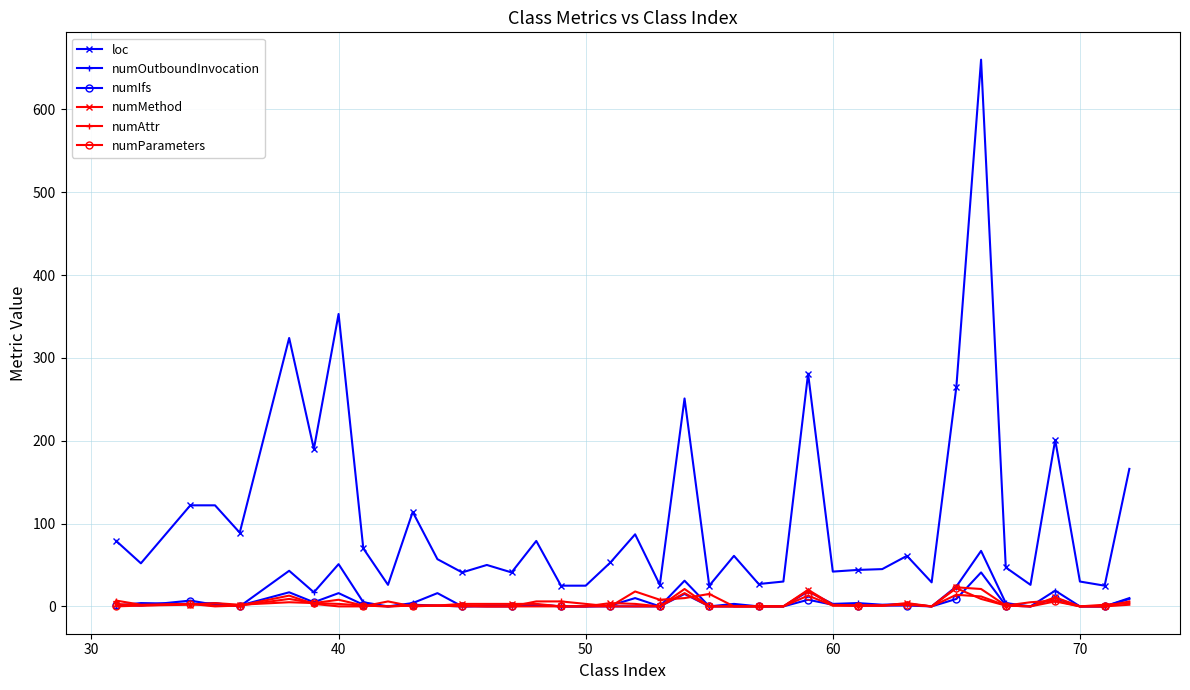

What is the highest value of the numMethod series?

23